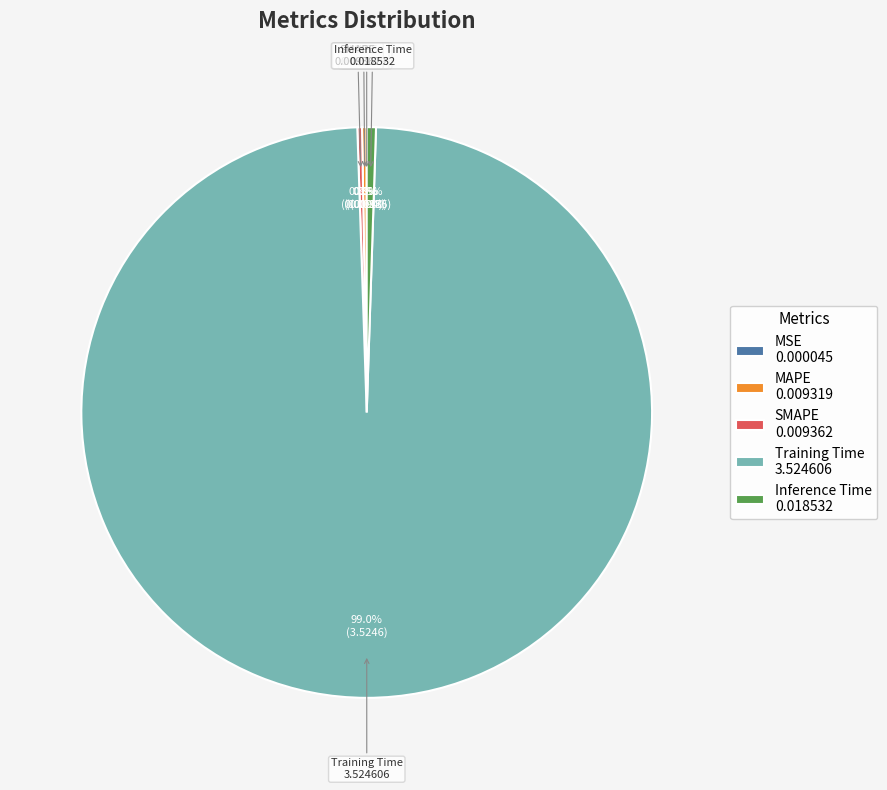

Does any single category account for the majority?

Yes